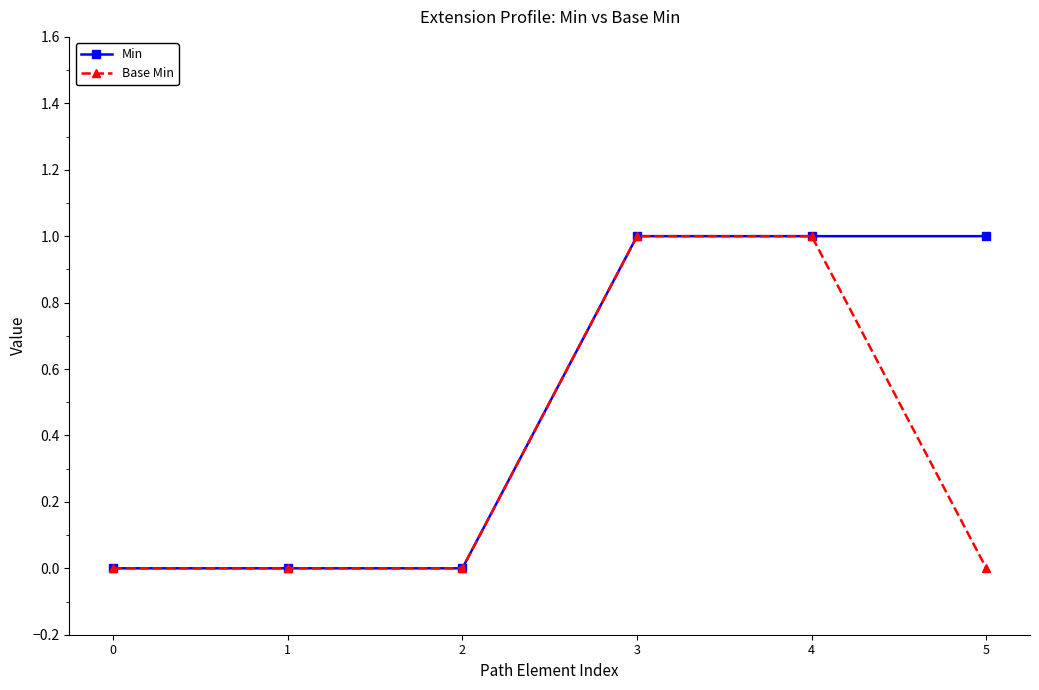

The Min series shows 1 at 4. True or false?

True